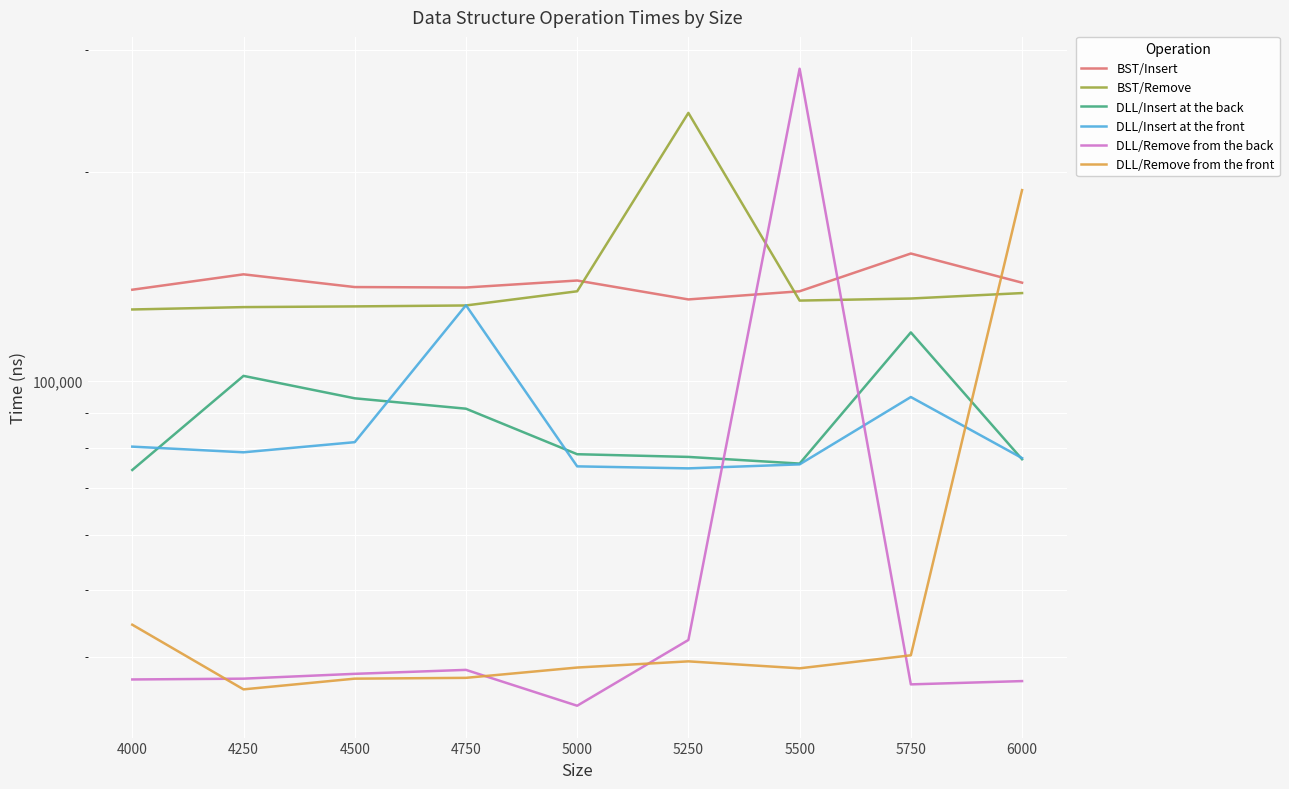

How many values in the BST/Remove series are below 130600?

4